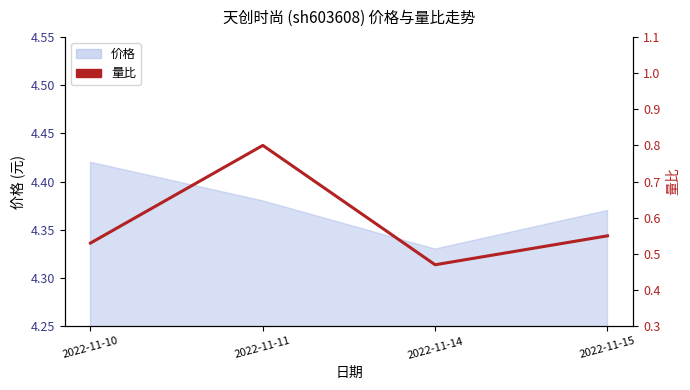

What is the change in value from 2022-11-11 to 2022-11-15?

-0.2